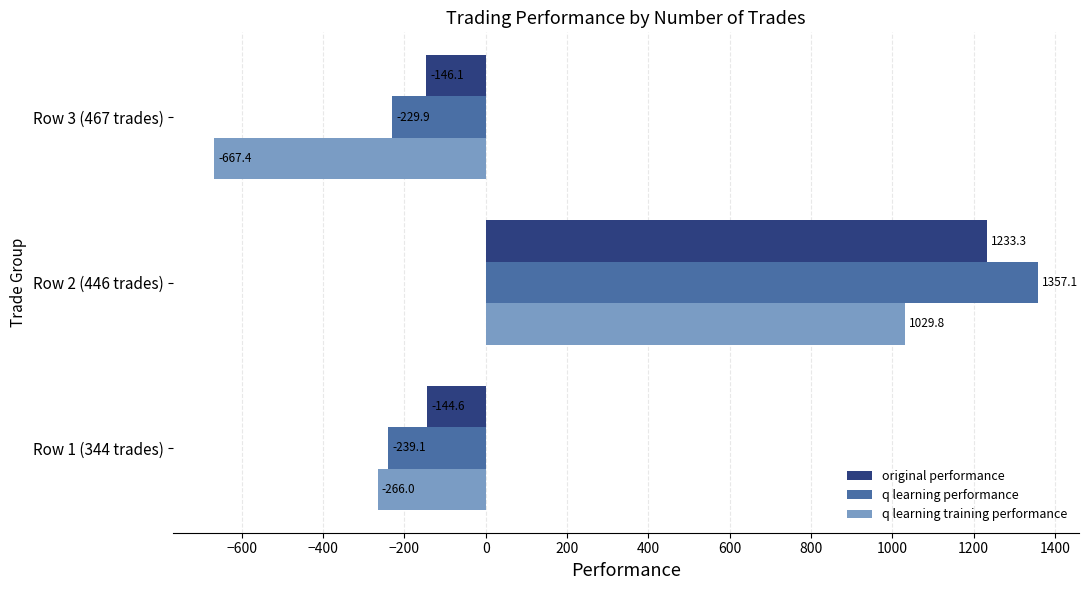

Is the value of original performance at Row 2 (446 trades) greater than the value of q learning training performance at Row 2 (446 trades)?

Yes